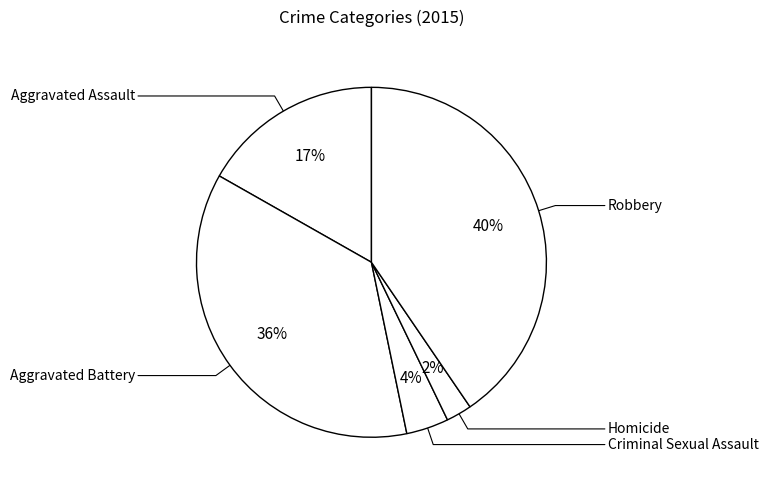

How many segments does this pie chart have?

5